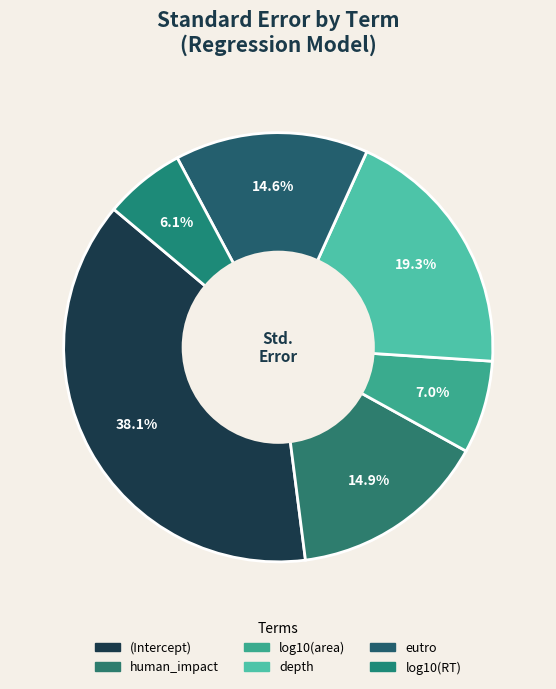

True or false: eutro accounts for 15% of the total.

True